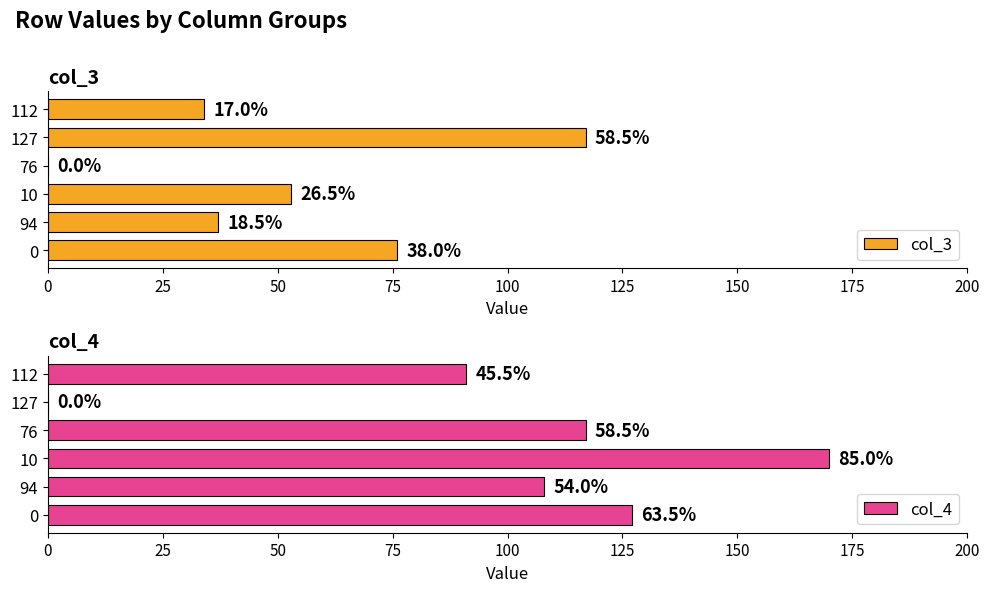

Which series has the largest range (max minus min)?

col_4